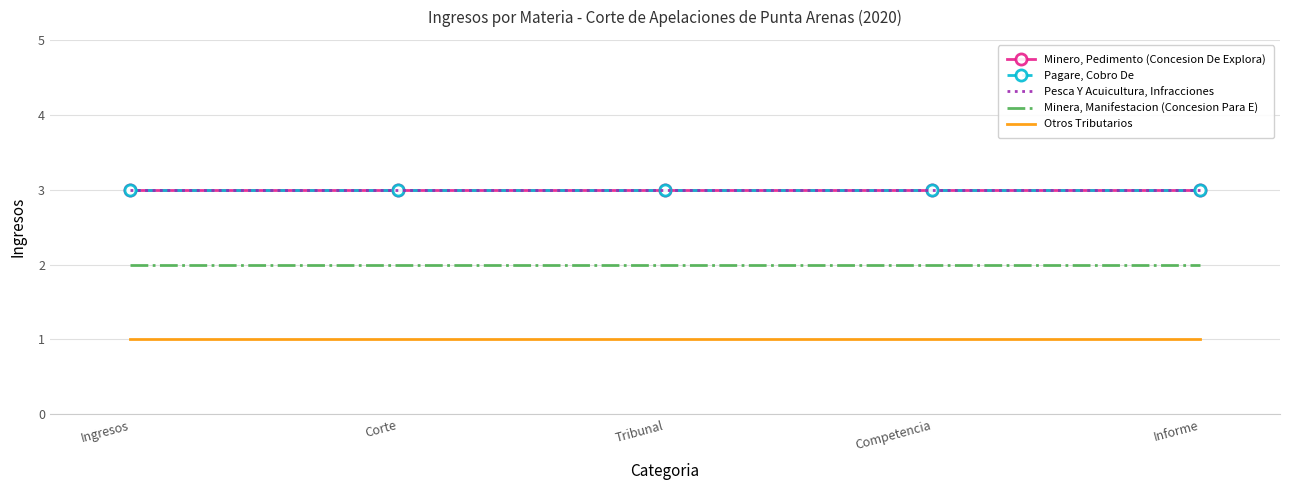

Reading left to right, what are all the values shown in this chart?

Minero, Pedimento (Concesion De Explora): Ingresos=3	Corte=3	Tribunal=3	Competencia=3	Informe=3
Pagare, Cobro De: Ingresos=3	Corte=3	Tribunal=3	Competencia=3	Informe=3
Pesca Y Acuicultura, Infracciones: Ingresos=3	Corte=3	Tribunal=3	Competencia=3	Informe=3
Minera, Manifestacion (Concesion Para E): Ingresos=2	Corte=2	Tribunal=2	Competencia=2	Informe=2
Otros Tributarios: Ingresos=1	Corte=1	Tribunal=1	Competencia=1	Informe=1